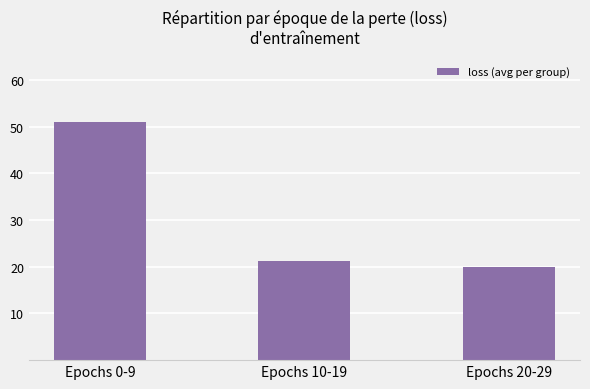

Count the number of values greater than 21.

2